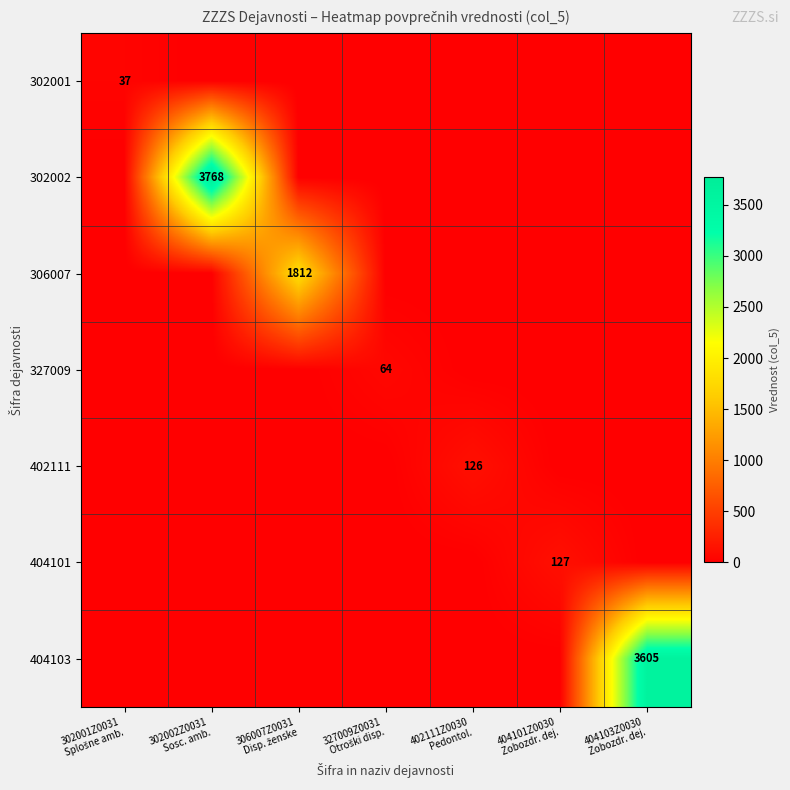

Which series changed the most between 327009Z0031 Otroški disp. and 404103Z0030 Zobozdr. dej.?

404103